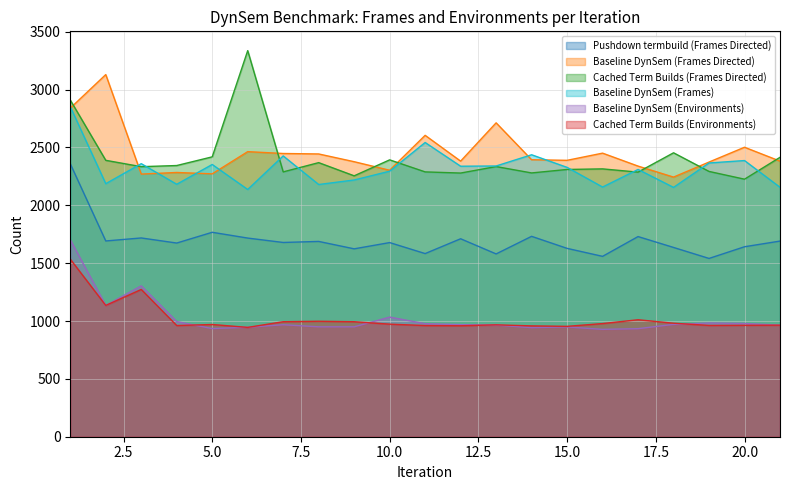

Where is the first local maximum for Cached Term Builds (Frames Directed)?

6